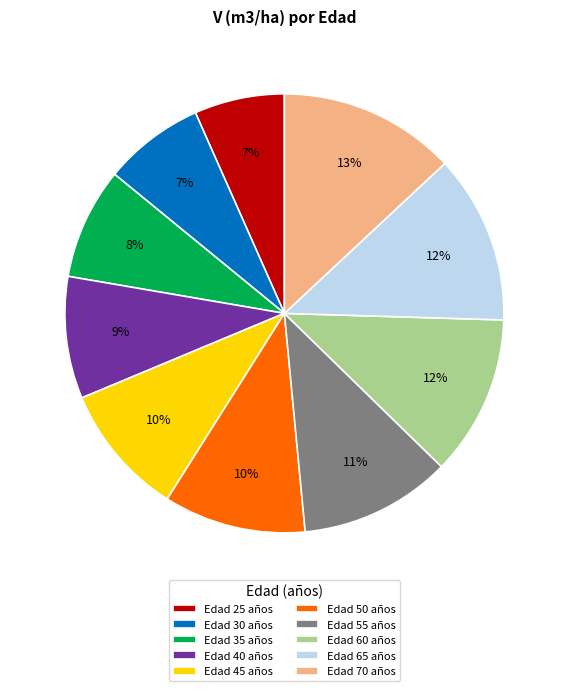

Which slice is the largest?

Edad 70 años